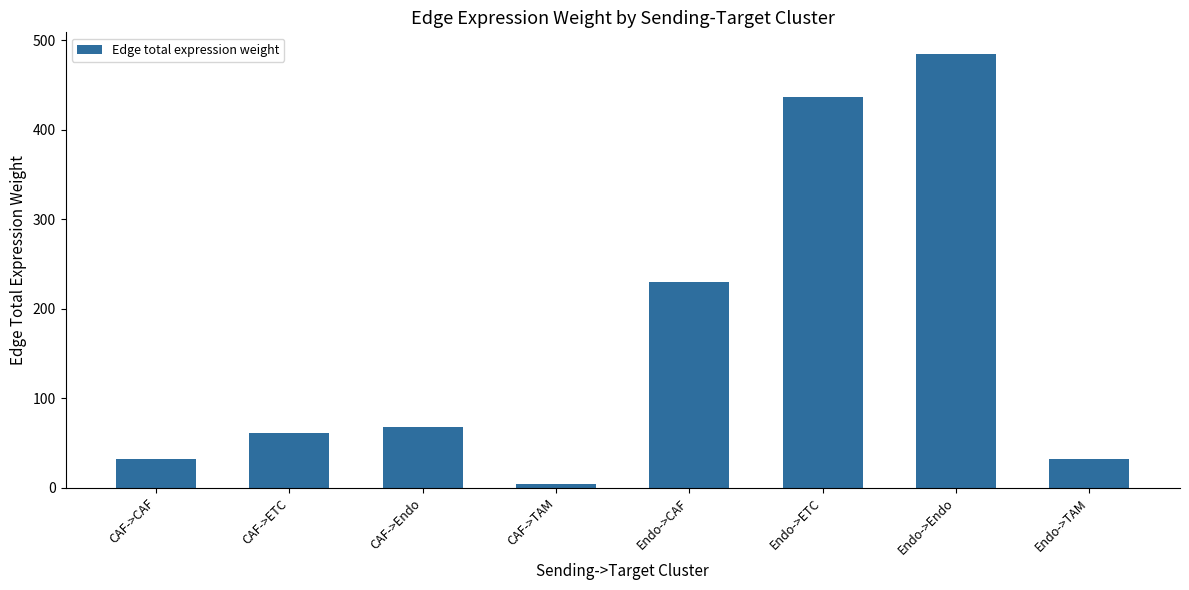

The chart shows a value of 31.8 at Endo->TAM. True or false?

True